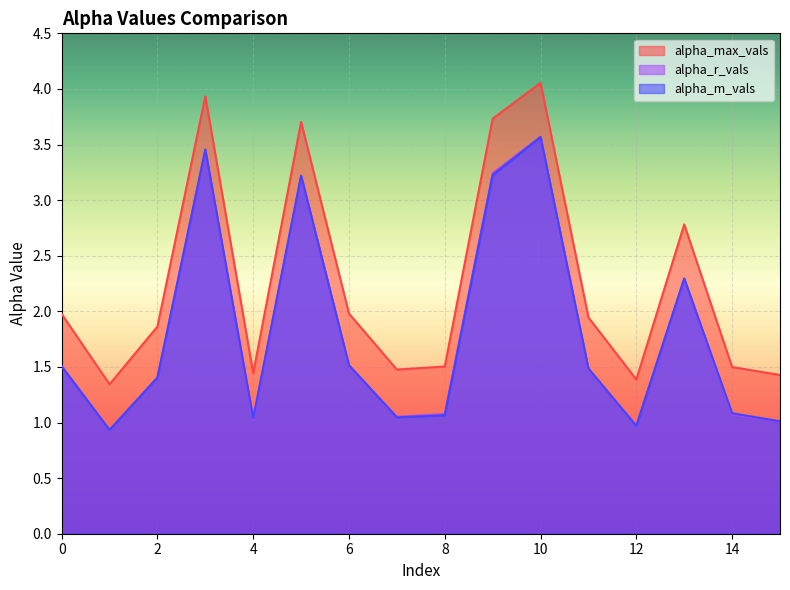

What is the difference between the second highest and second lowest values in the alpha_r_vals series?

2.5